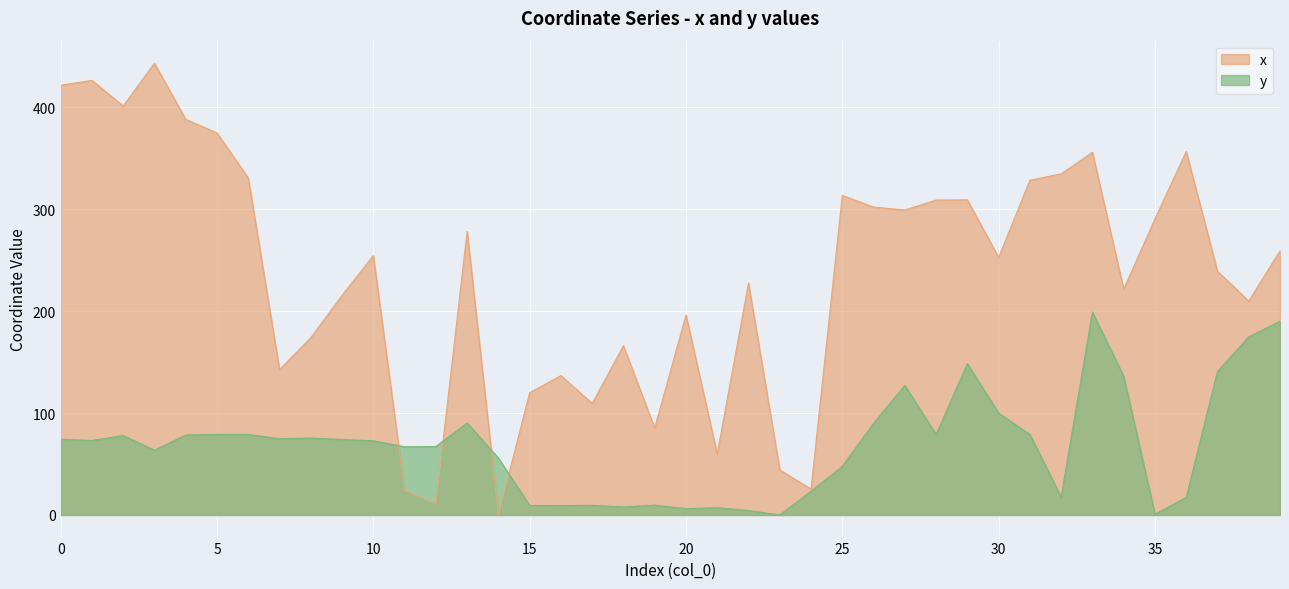

Between 2 and 8, which series saw the biggest shift?

x